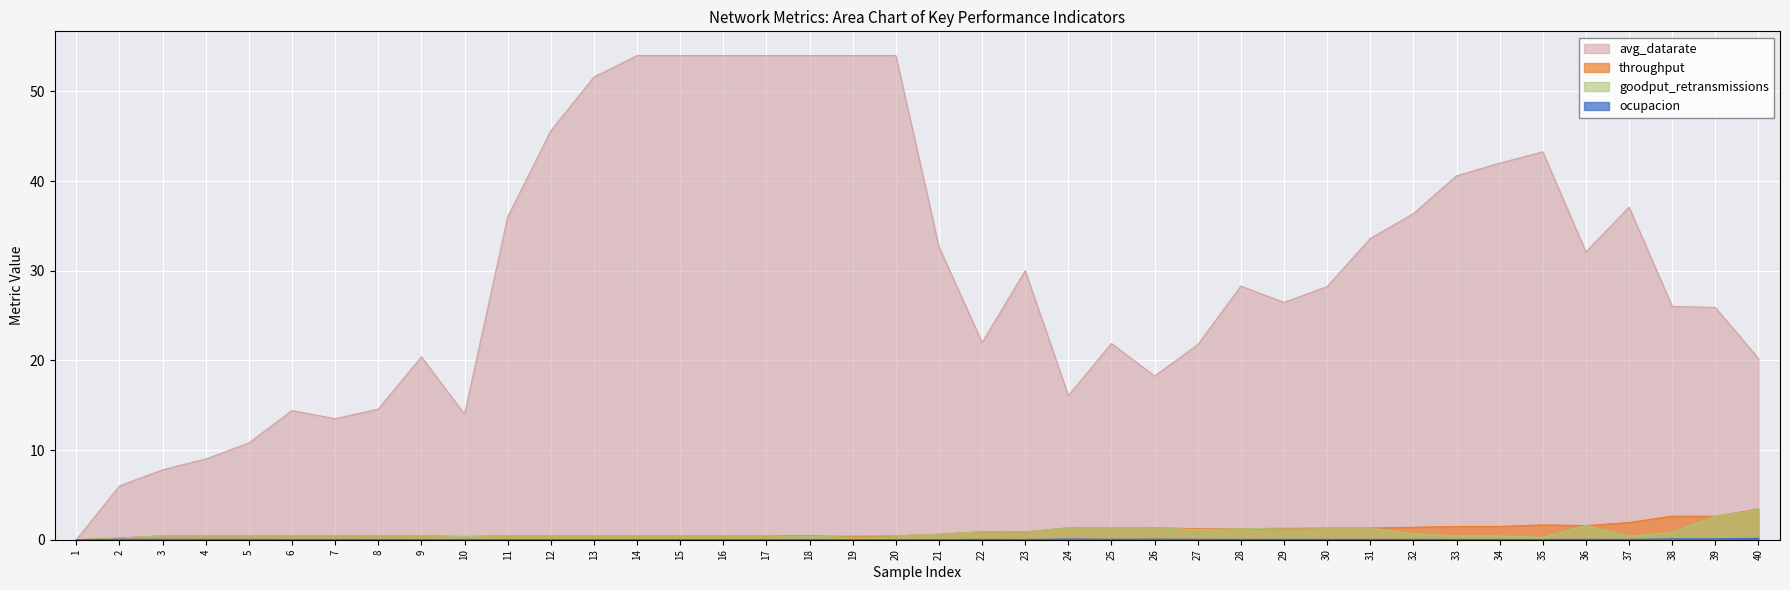

True or false: throughput and goodput_retransmissions cross at least once.

True